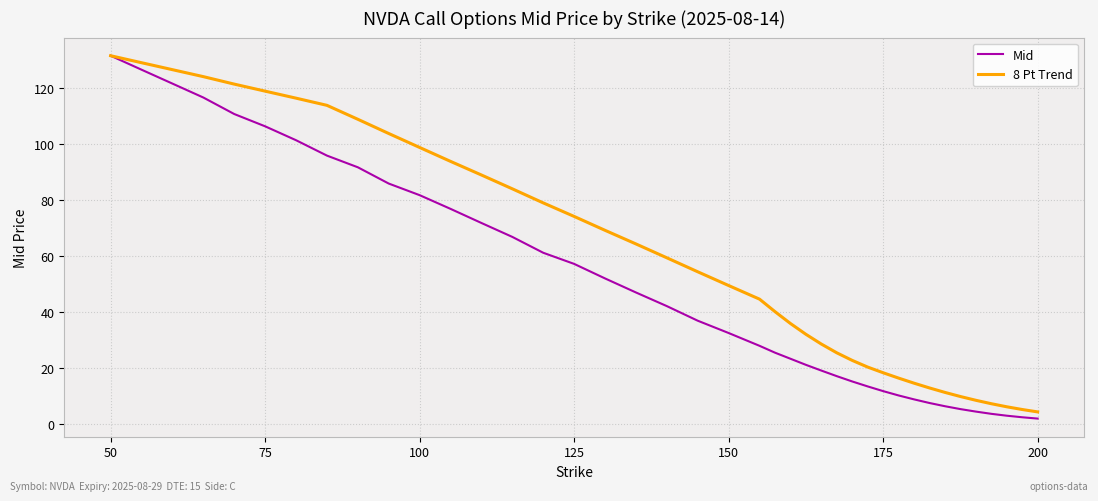

Rank the series by their average value, from lowest to highest.

Mid, 8 Pt Trend